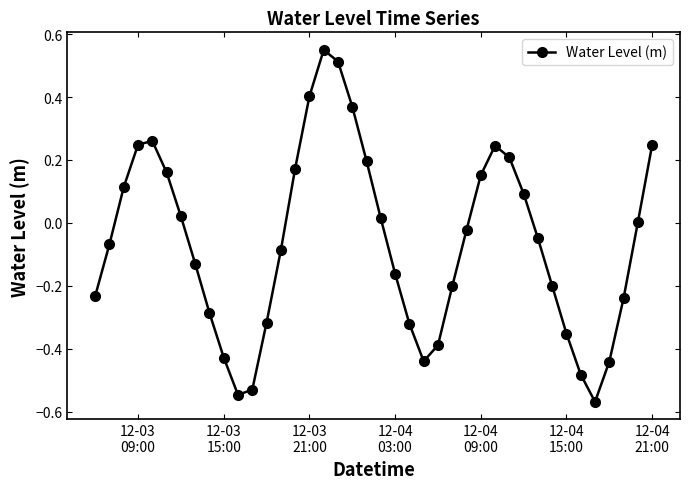

How many interior local valleys (lower than both neighbors) does the data have?

3